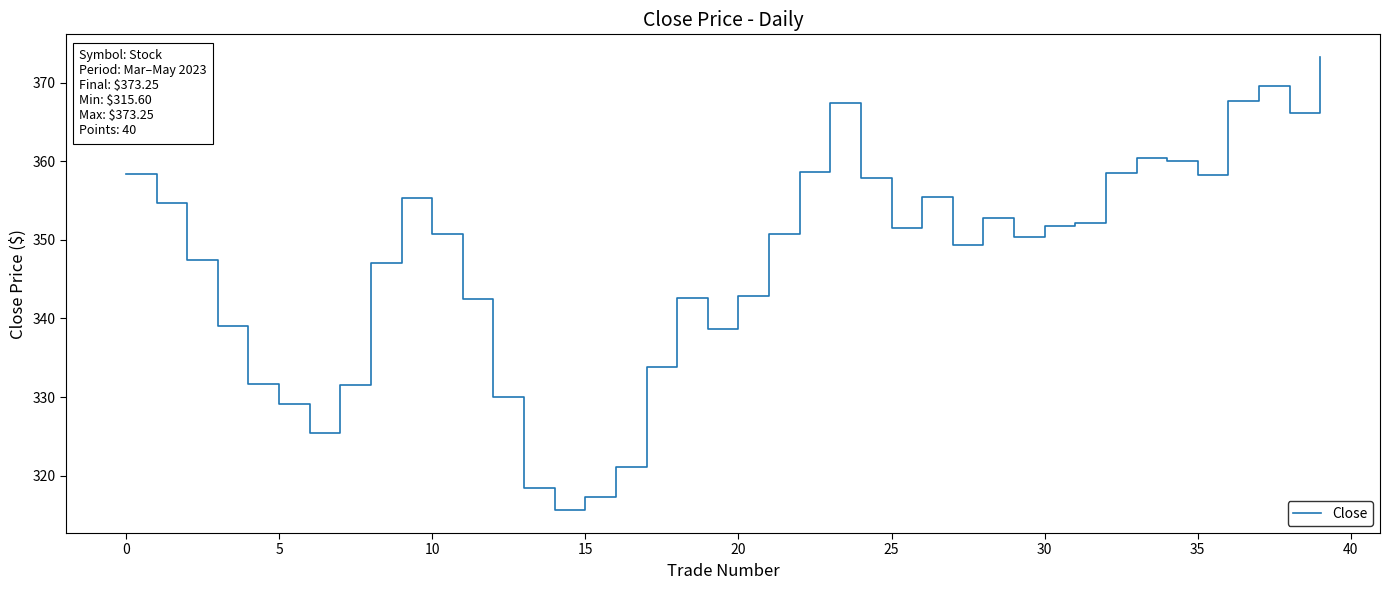

True or false: the data shows 351.6 at 25.

True